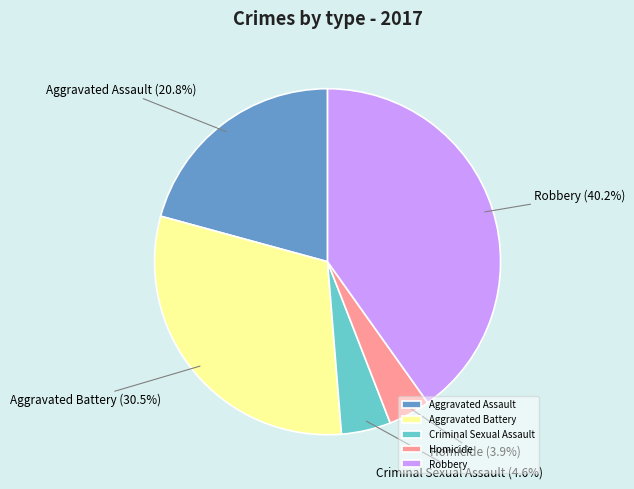

Which slice is the smallest?

Homicide